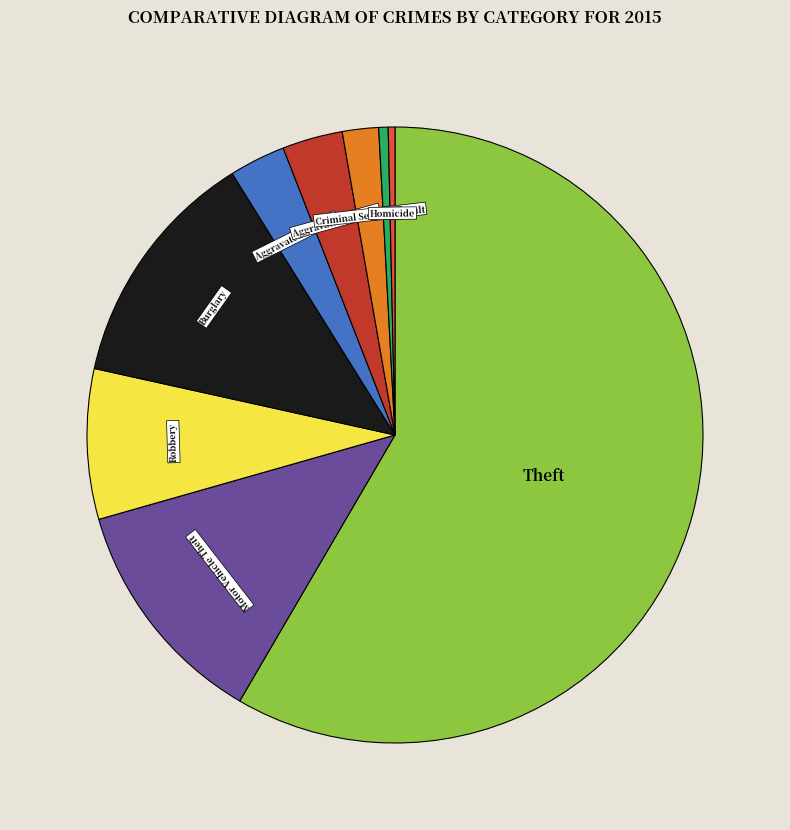

What is the largest slice in the pie chart?

Theft